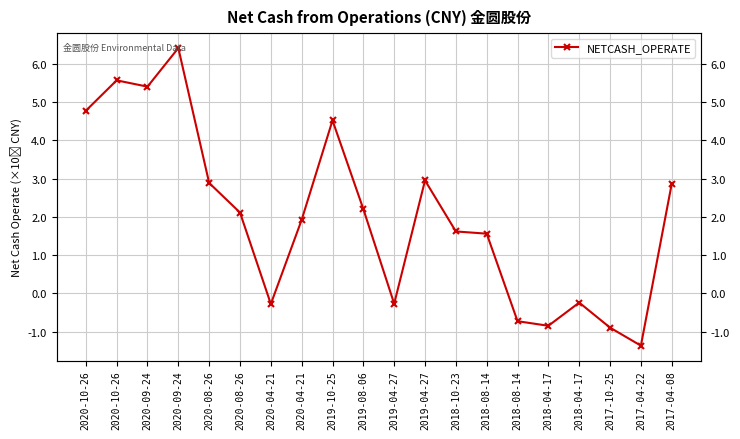

What is the smallest value displayed?

-136724898.8